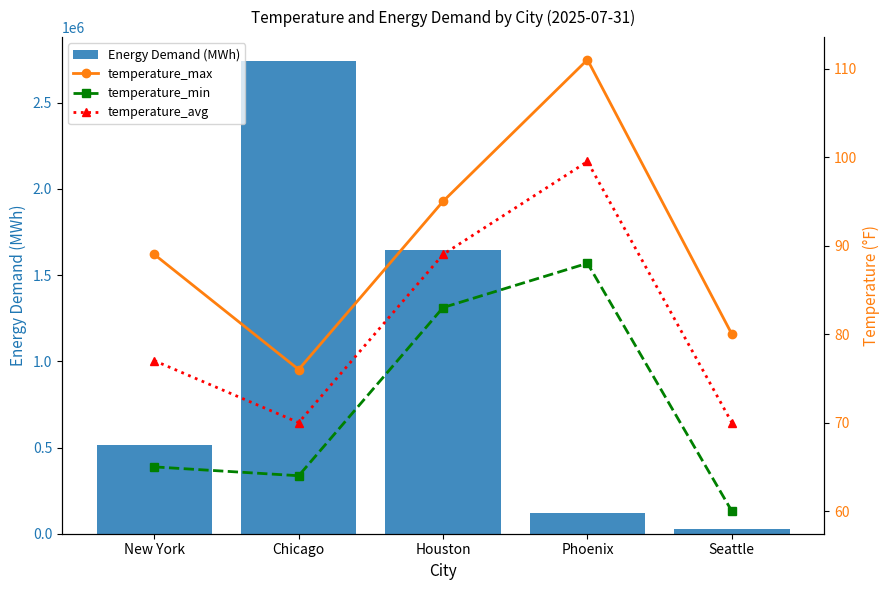

How many data points in temperature_min are above 65?

2